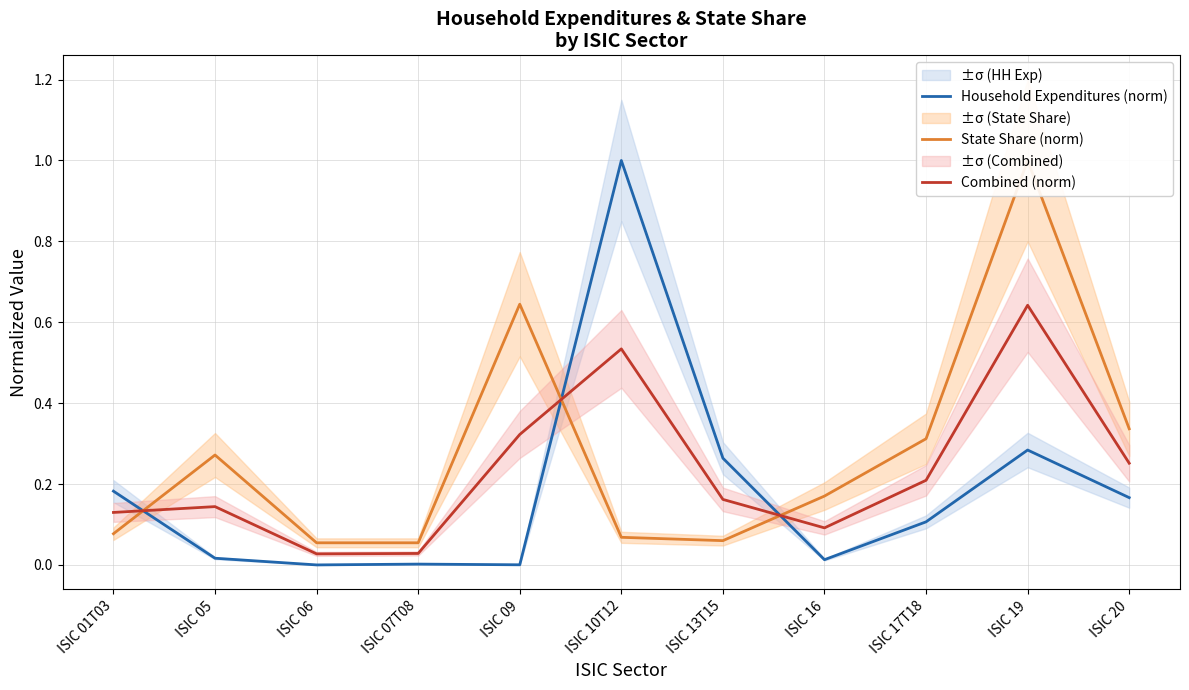

Which series ends up on top after the final intersection of Household Expenditures (norm) and State Share (norm)?

State Share (norm)